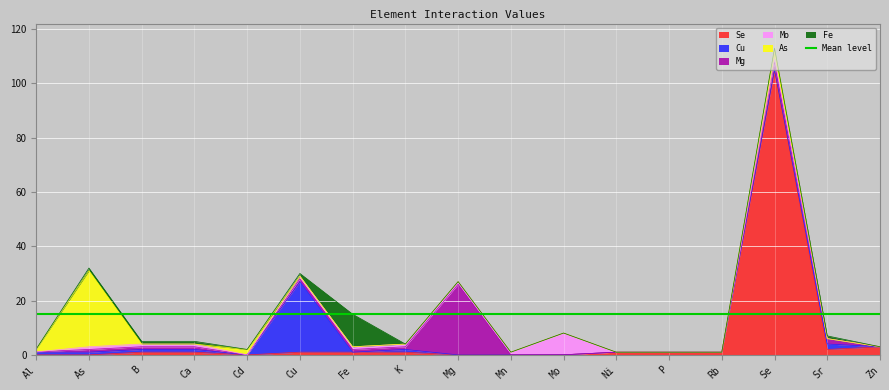

What is the label of the 12th point from the right?

Cu